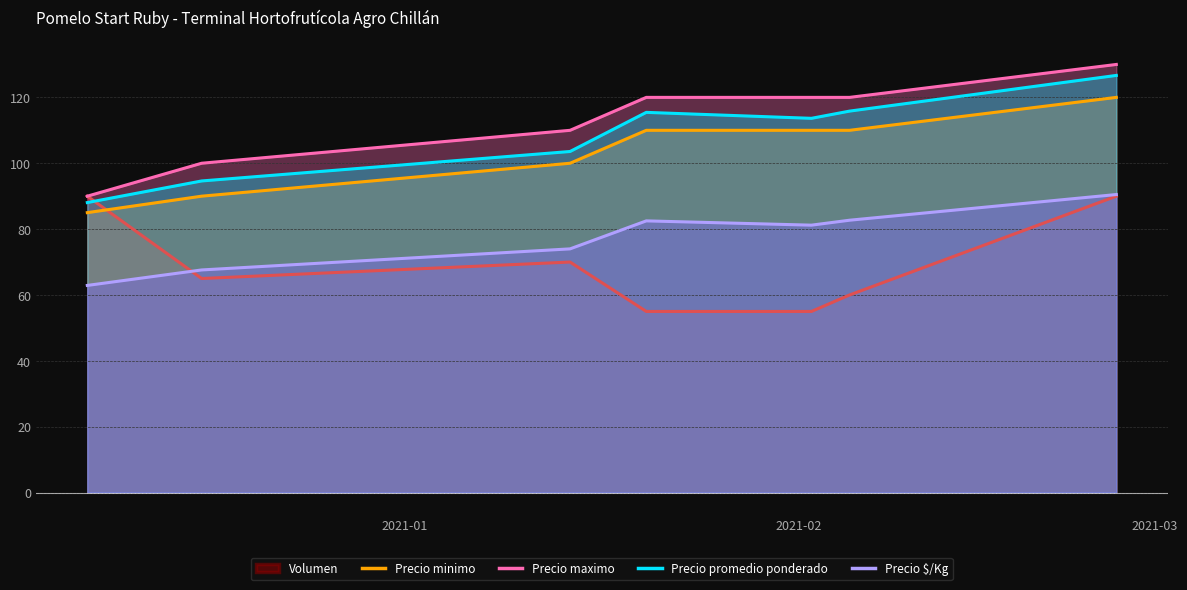

Count the number of categories in the chart.

7